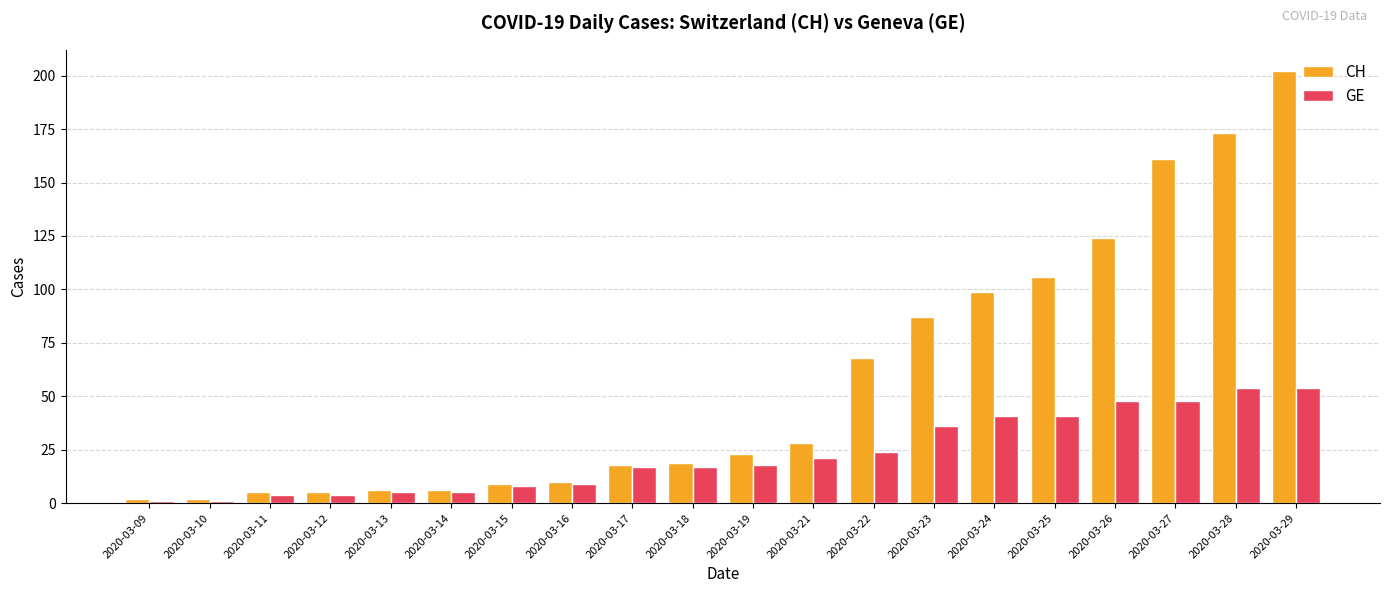

Which series has the largest range (max minus min)?

CH